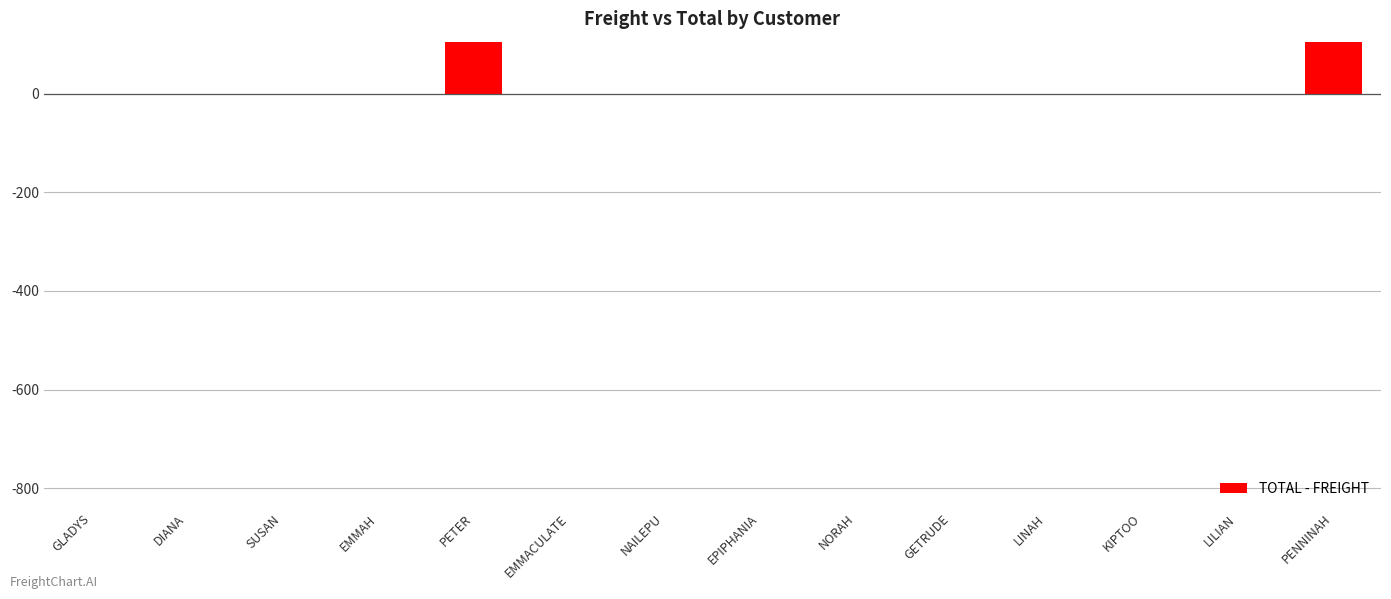

What is the change in value from SUSAN to PENNINAH?

+700